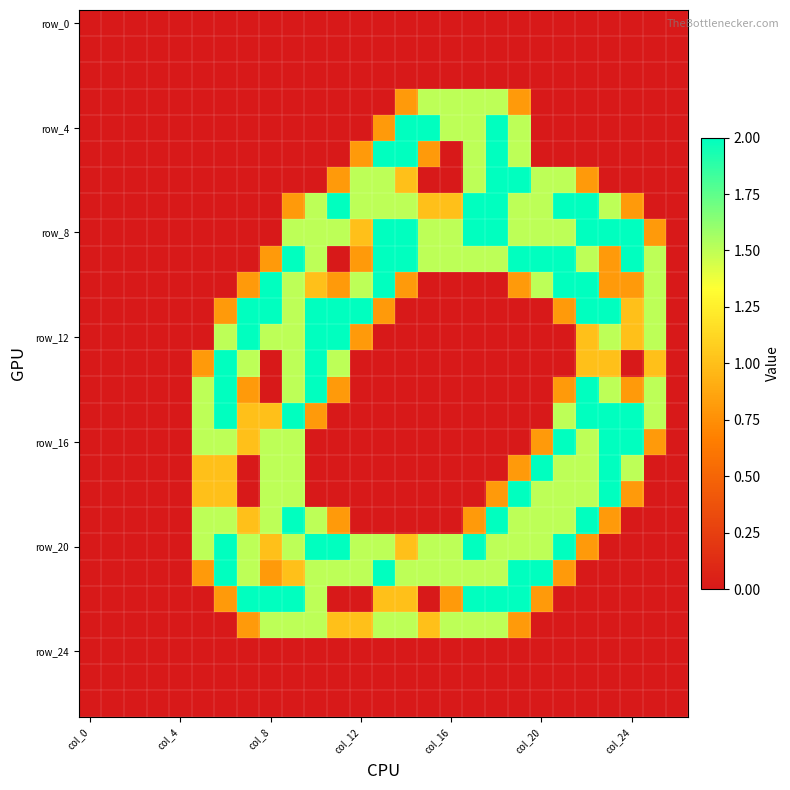

At which category is the sum across all series the highest?

9